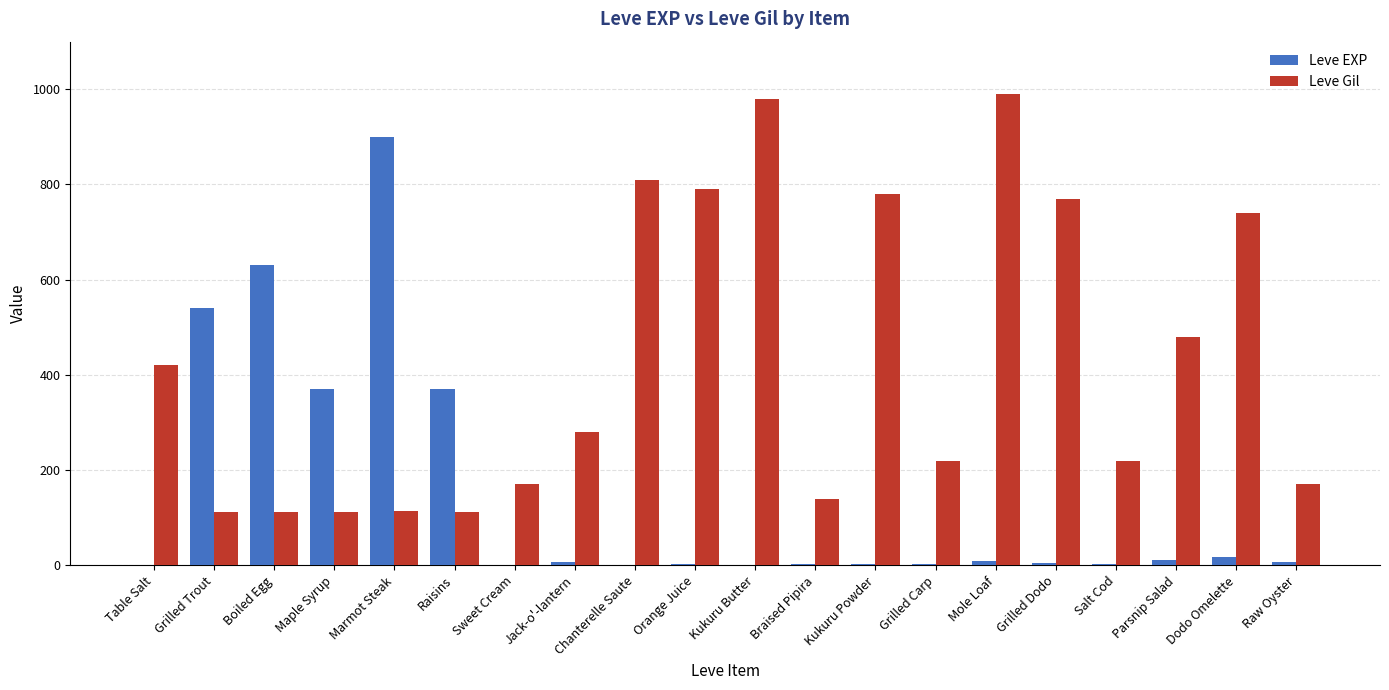

At which label is Leve Gil closest to 551?

Parsnip Salad